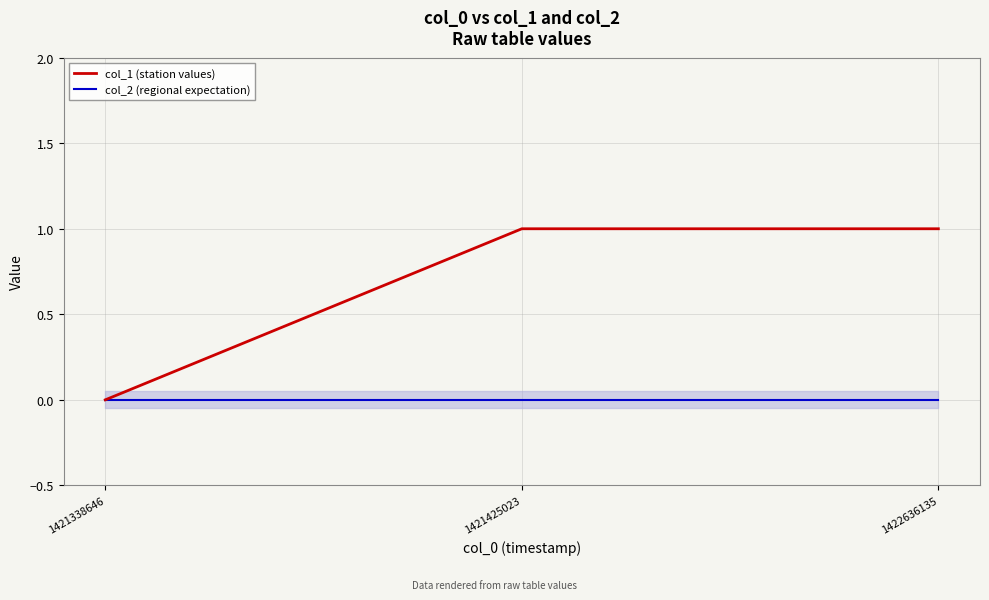

Between 1421425023 and 1421338646, which is larger?

1421425023